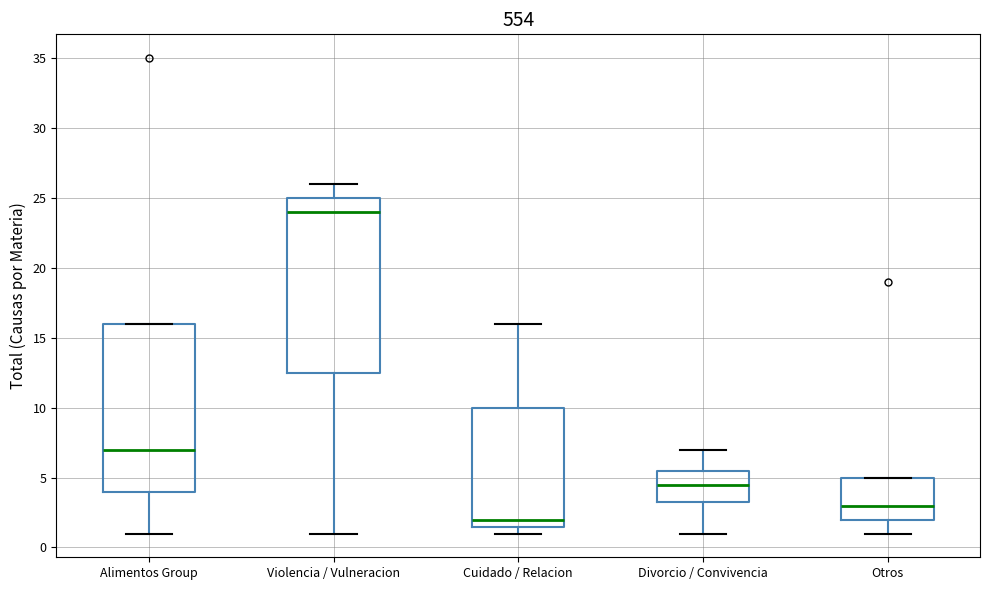

Reading left to right, transcribe this box plot: for each box, give where its median line is, the range the box spans, and where its two whiskers end, as read against the y-axis. The values are not printed on the chart, so give them approximately, as read against the axis.

Alimentos Group: median 7.0, box 4.0 to 16.0, whiskers 1.0 to 16.0
Violencia / Vulneracion: median 24.0, box 12.5 to 25.0, whiskers 1.0 to 26.0
Cuidado / Relacion: median 2.0, box 1.5 to 10.0, whiskers 1.0 to 16.0
Divorcio / Convivencia: median 4.5, box 3.5 to 5.5, whiskers 1.0 to 7.0
Otros: median 3.0, box 2.0 to 5.0, whiskers 1.0 to 5.0